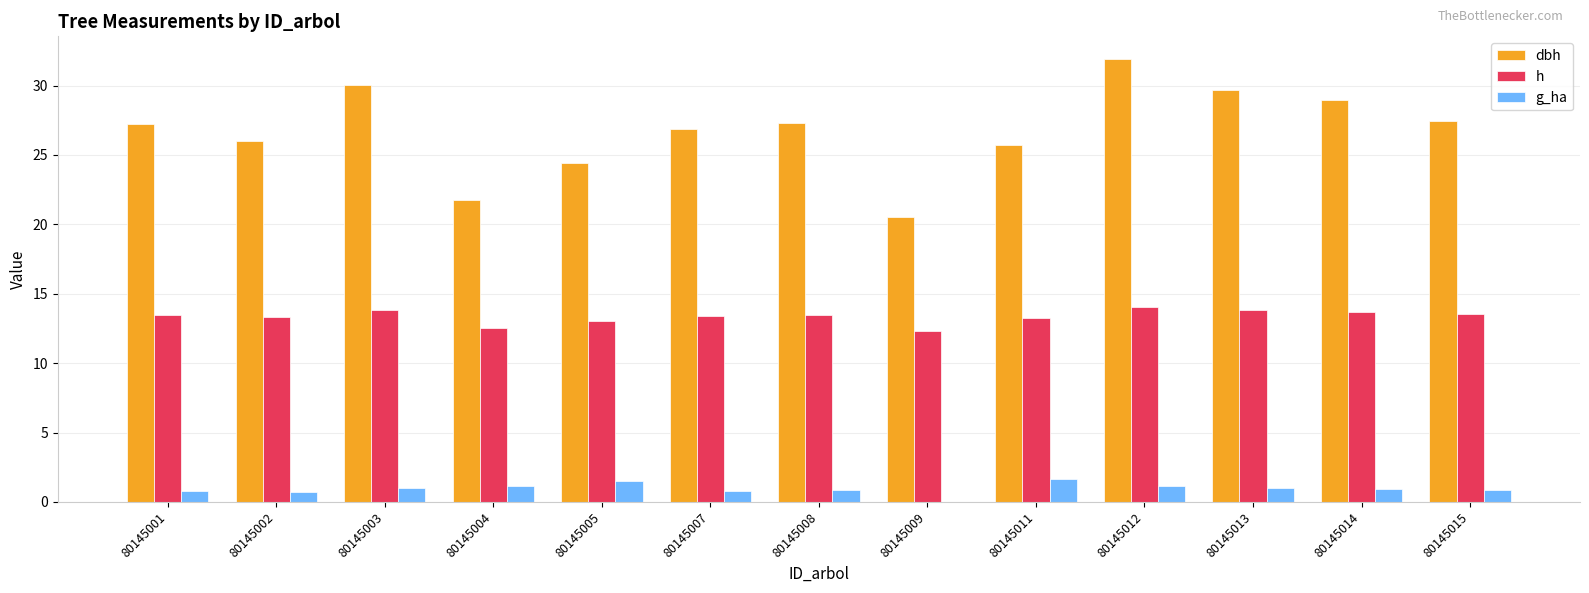

Which series changed the most between 80145004 and 80145007?

dbh